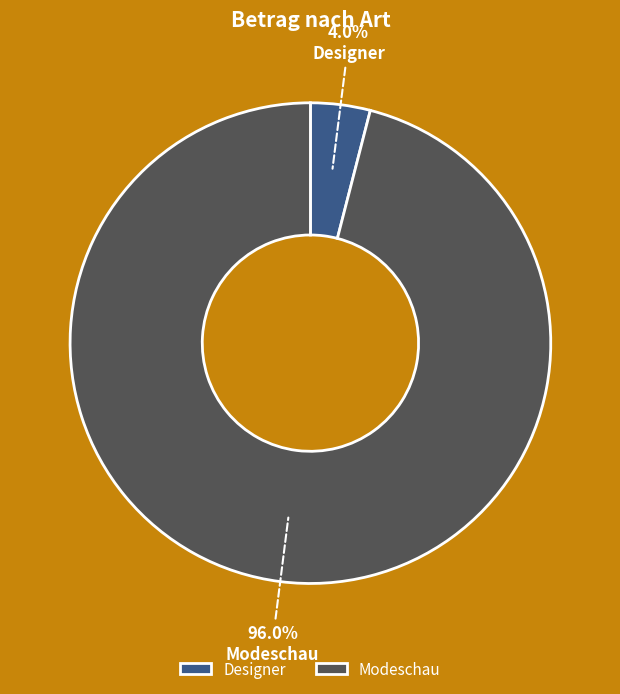

What is the largest slice in the pie chart?

Modeschau